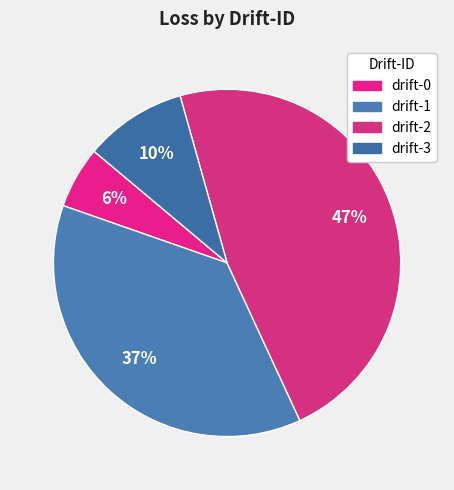

Which category has the smallest portion of the pie?

drift-0